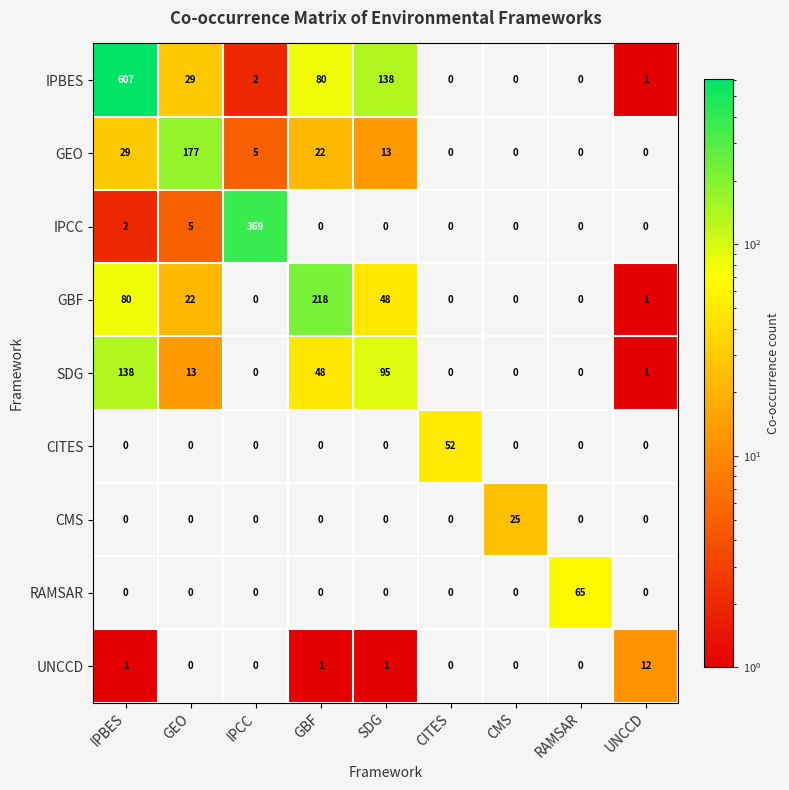

What is the highest value of the SDG series?

138